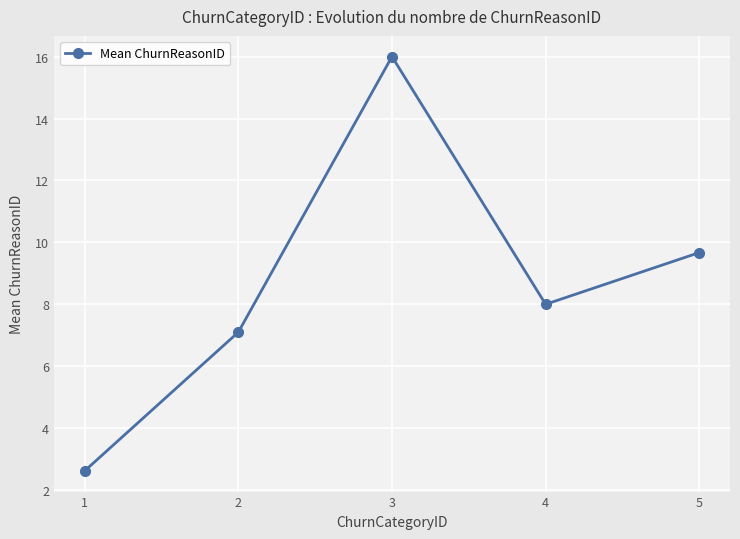

Where is the data nearest to the value 9?

5